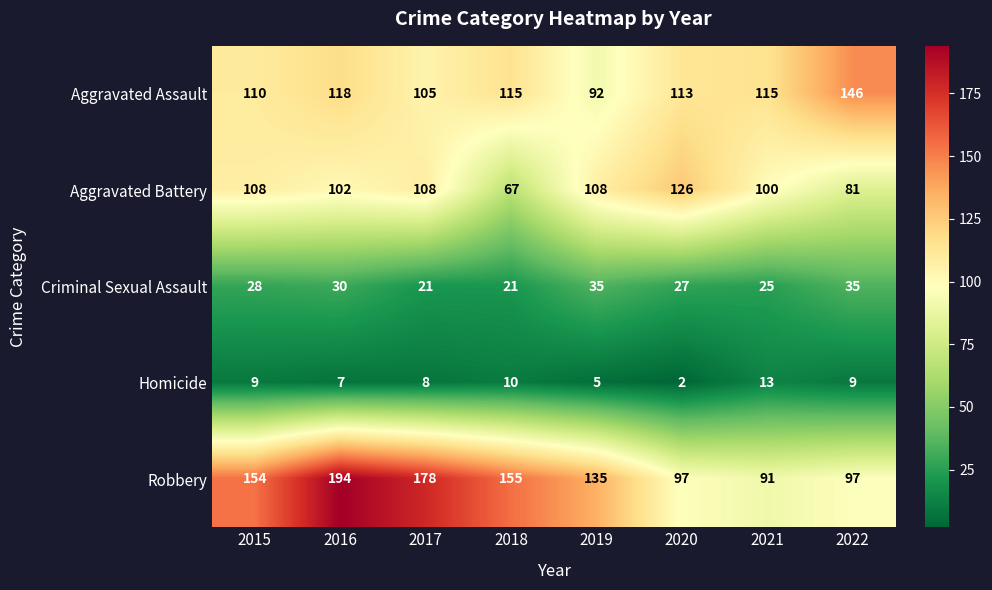

The value of Aggravated Assault at 2019 is 40. True or false?

False